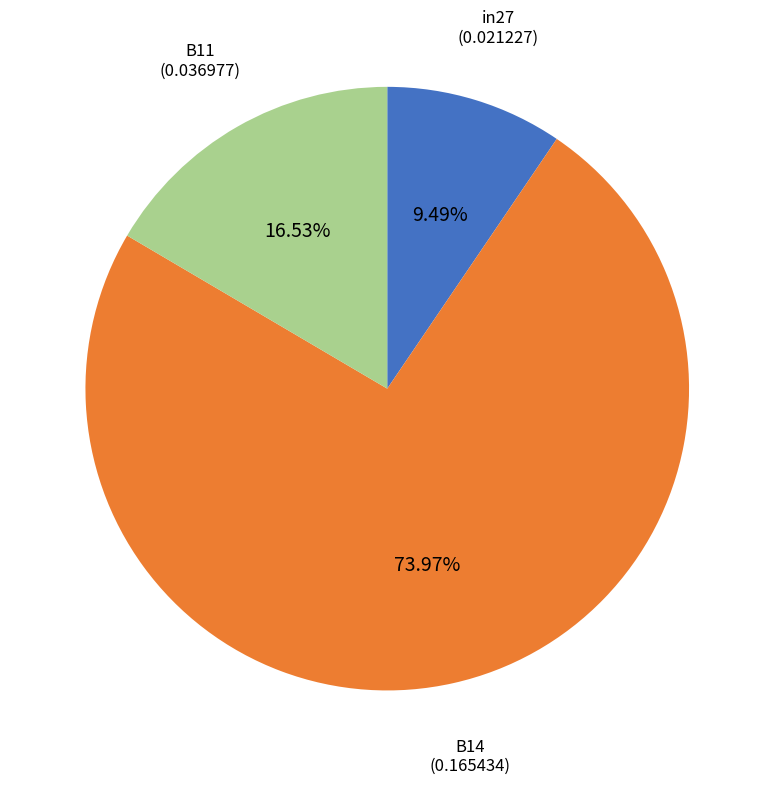

Is there a majority slice in this chart?

Yes